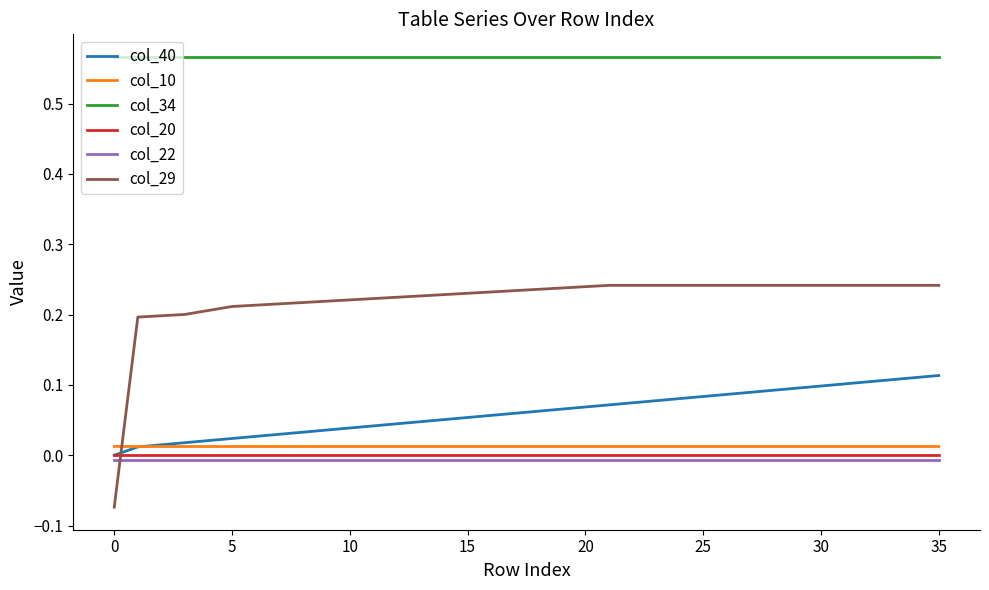

Which series has the largest total across all categories?

col_34